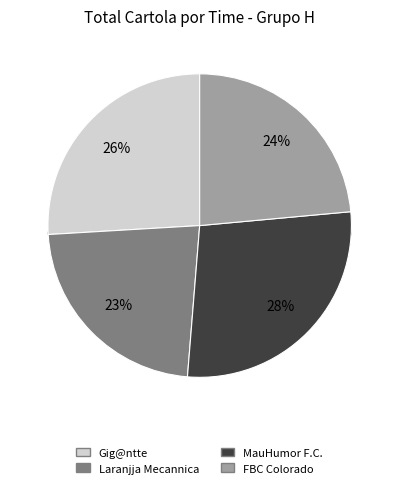

True or false: FBC Colorado accounts for 16% of the total.

False